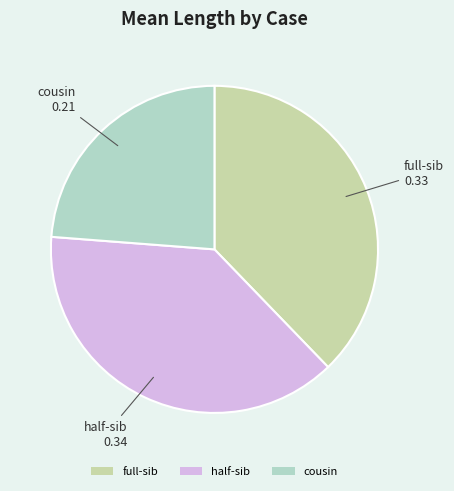

Is it true that cousin is 24% of the pie?

True